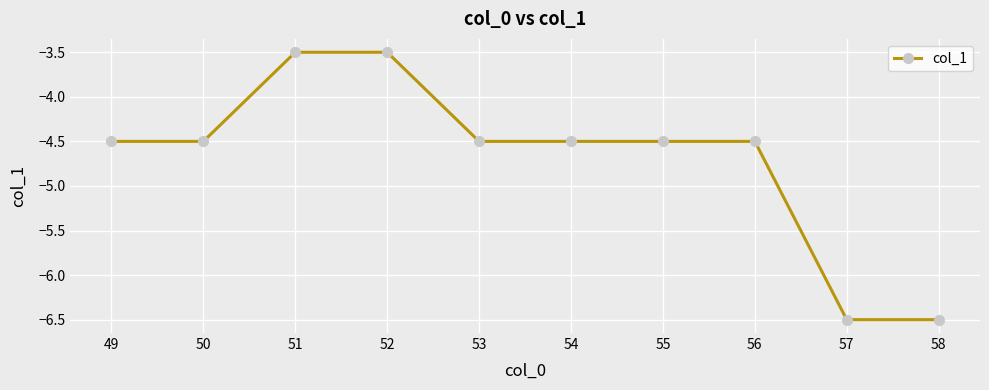

What is the value of the 4th point from the left?

-3.5